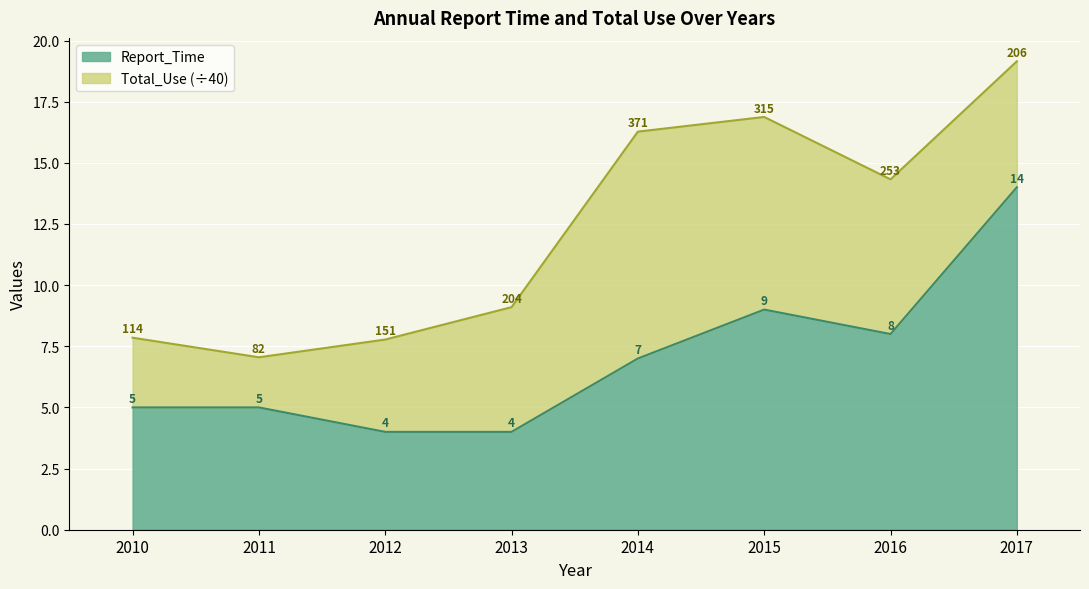

List the labels in order of value, smallest first.

2012, 2013, 2010, 2011, 2014, 2016, 2015, 2017